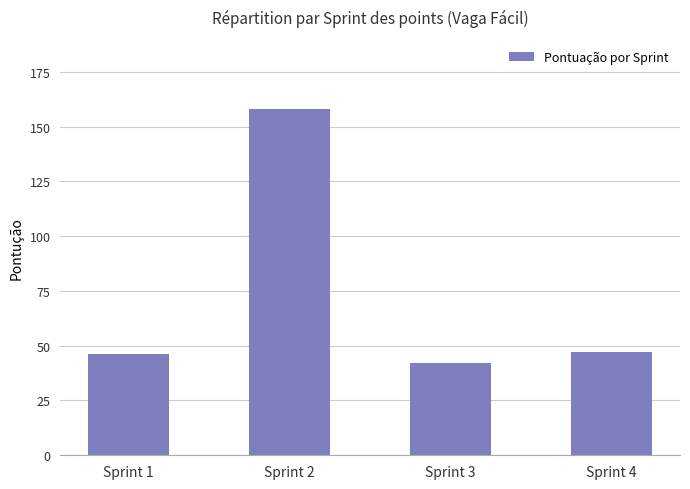

What is the ratio of the value at Sprint 2 to the value at Sprint 3?

3.8